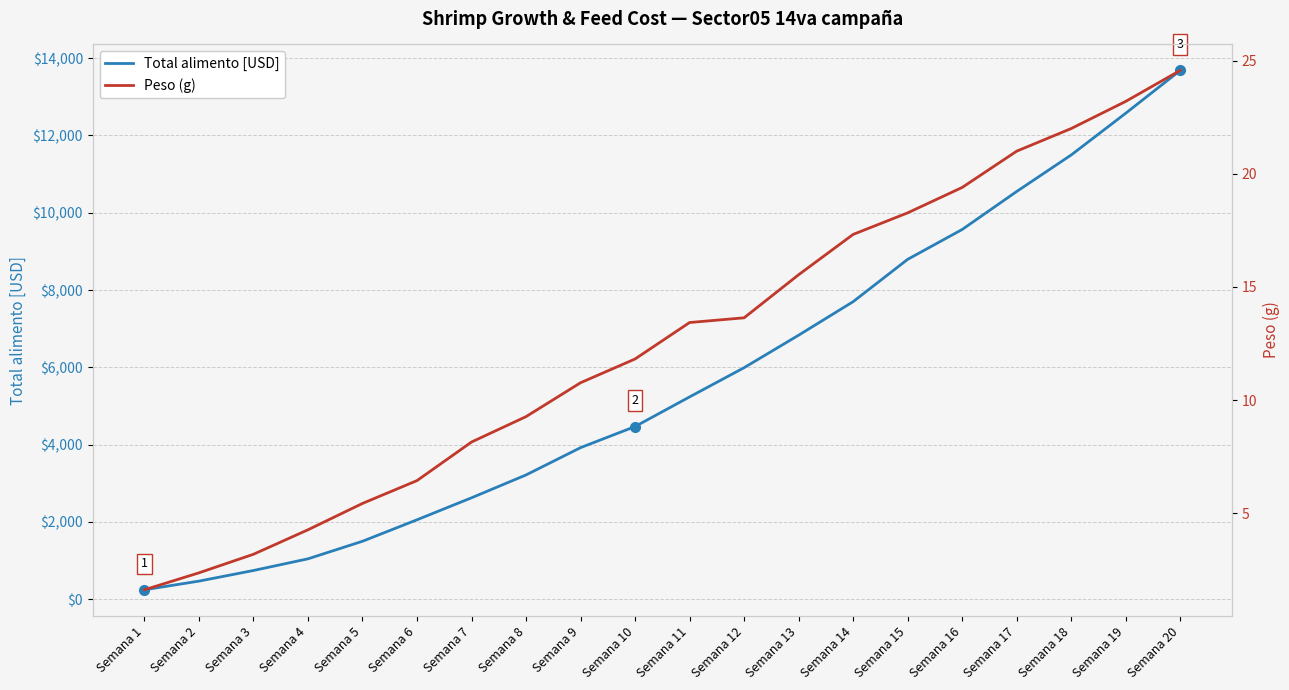

Rank the series by their average value, from lowest to highest.

Peso (g), Total alimento [USD]